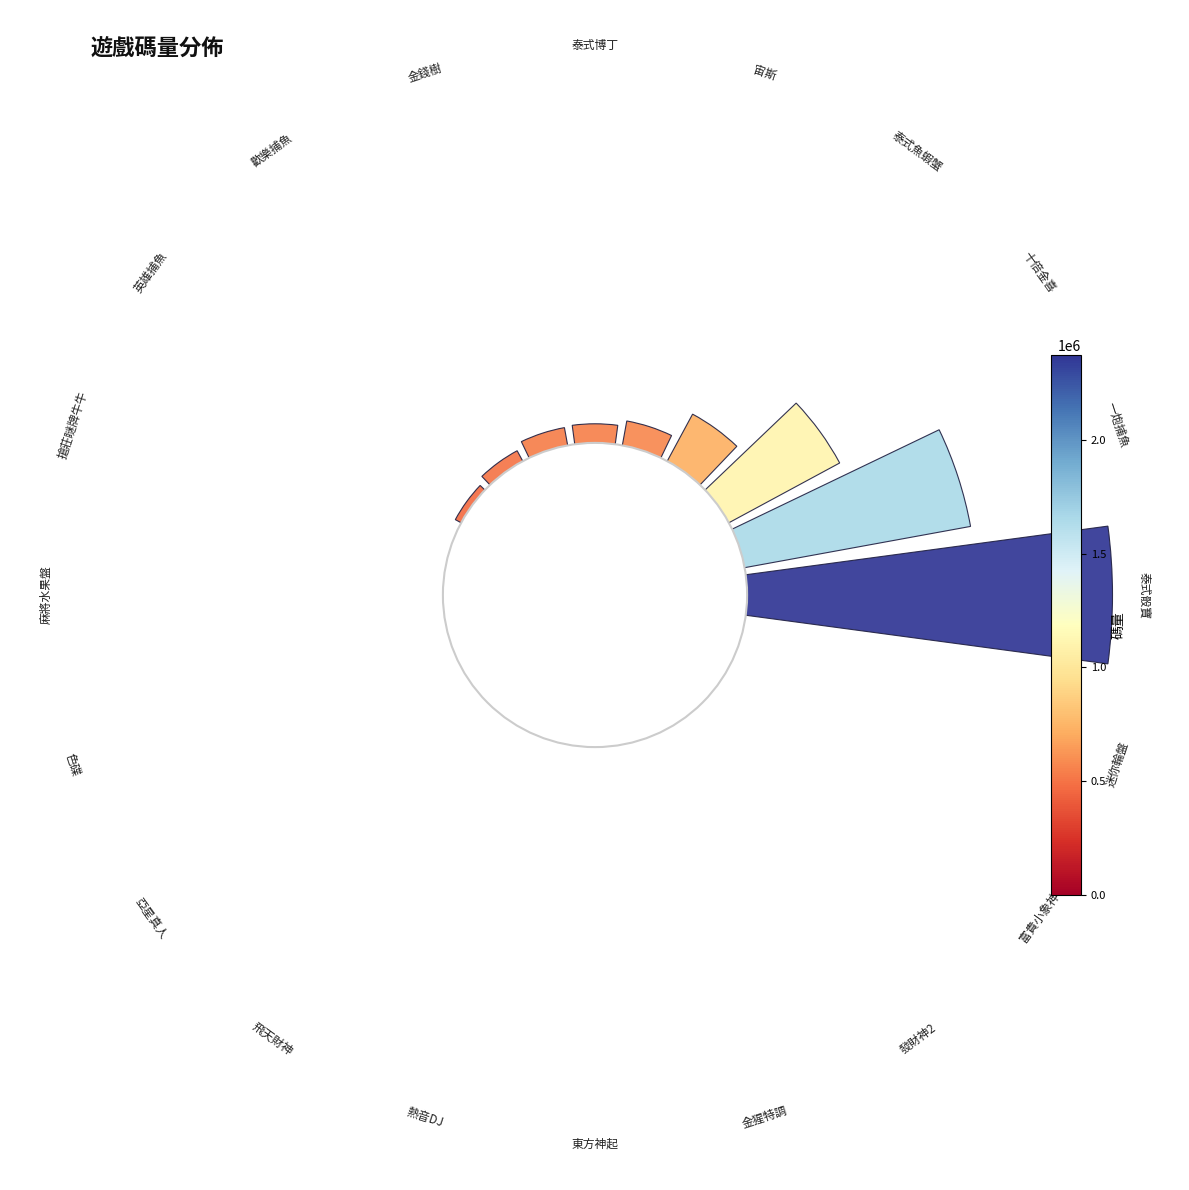

What percentage is the 泰式博丁 slice, to the nearest percent?

5%